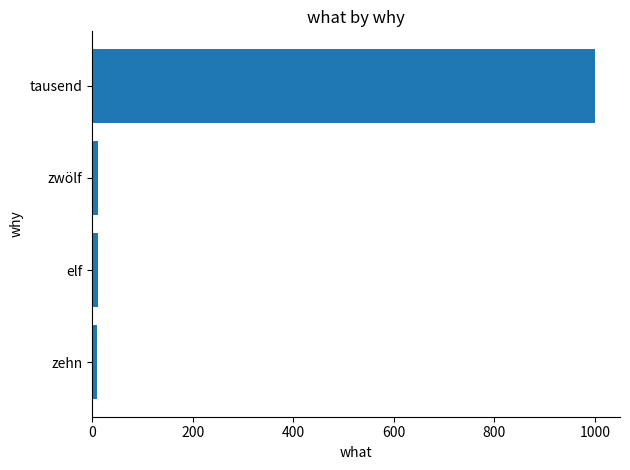

What is the smallest value displayed?

10